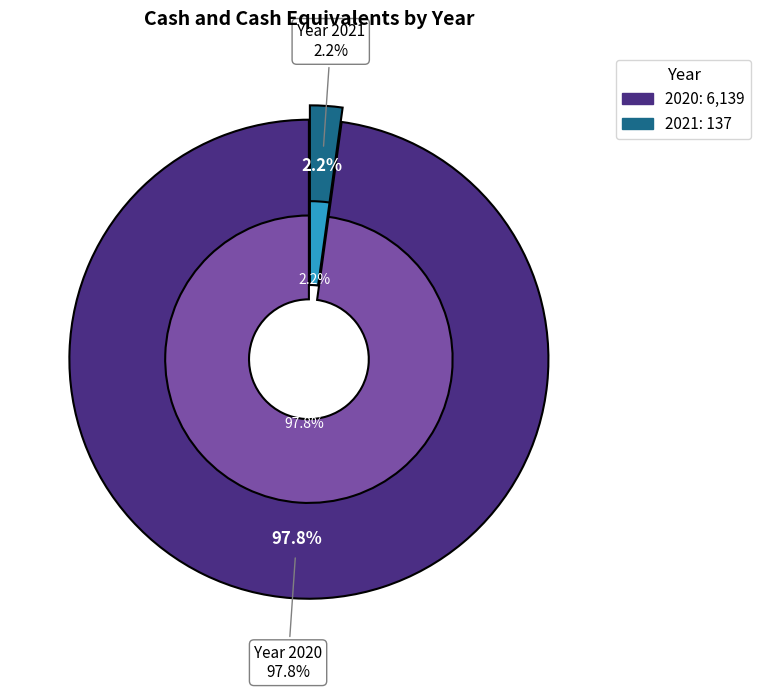

What percentage is NOT represented by 2020?

2.2%